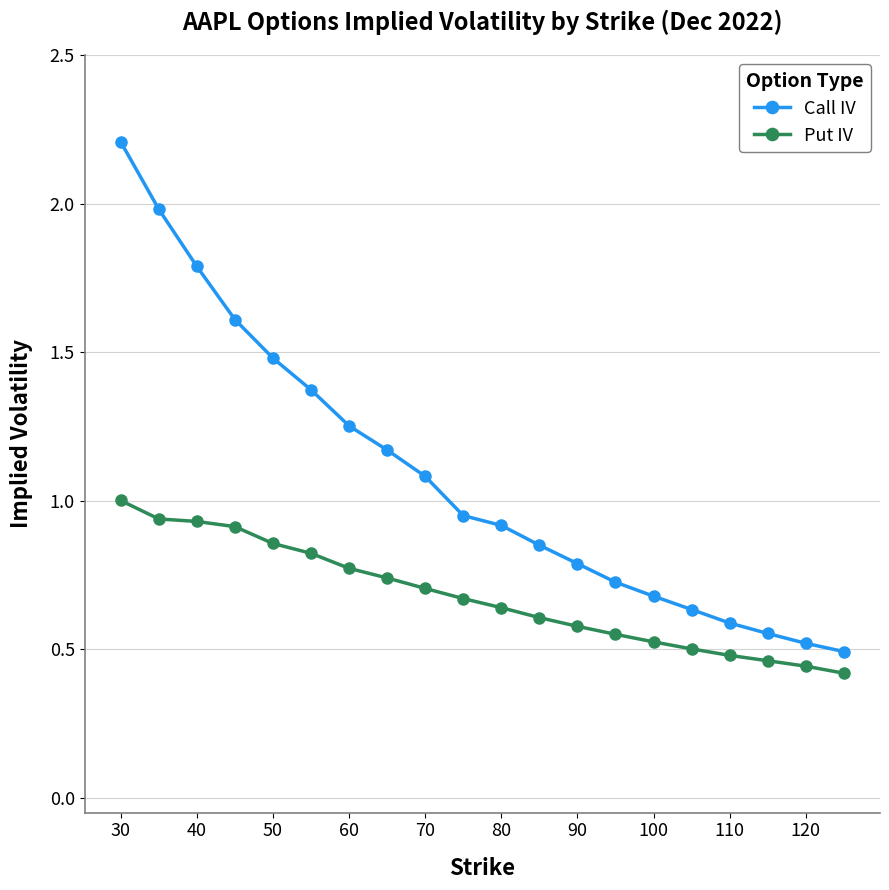

What is the average value of the Call IV series?

1.1